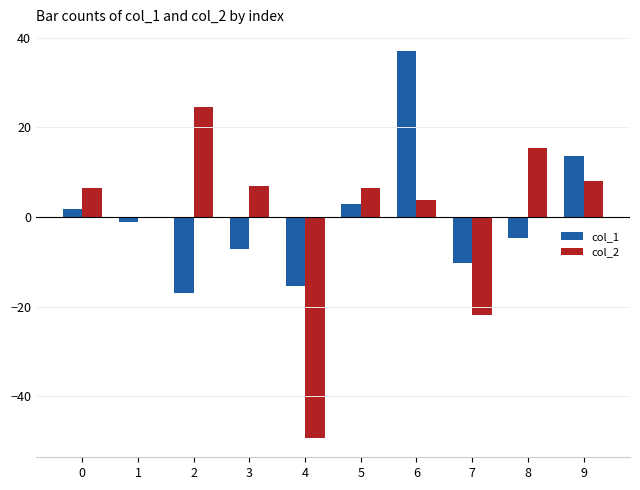

What is the sum of the col_2 values at 8 and 6?

19.2